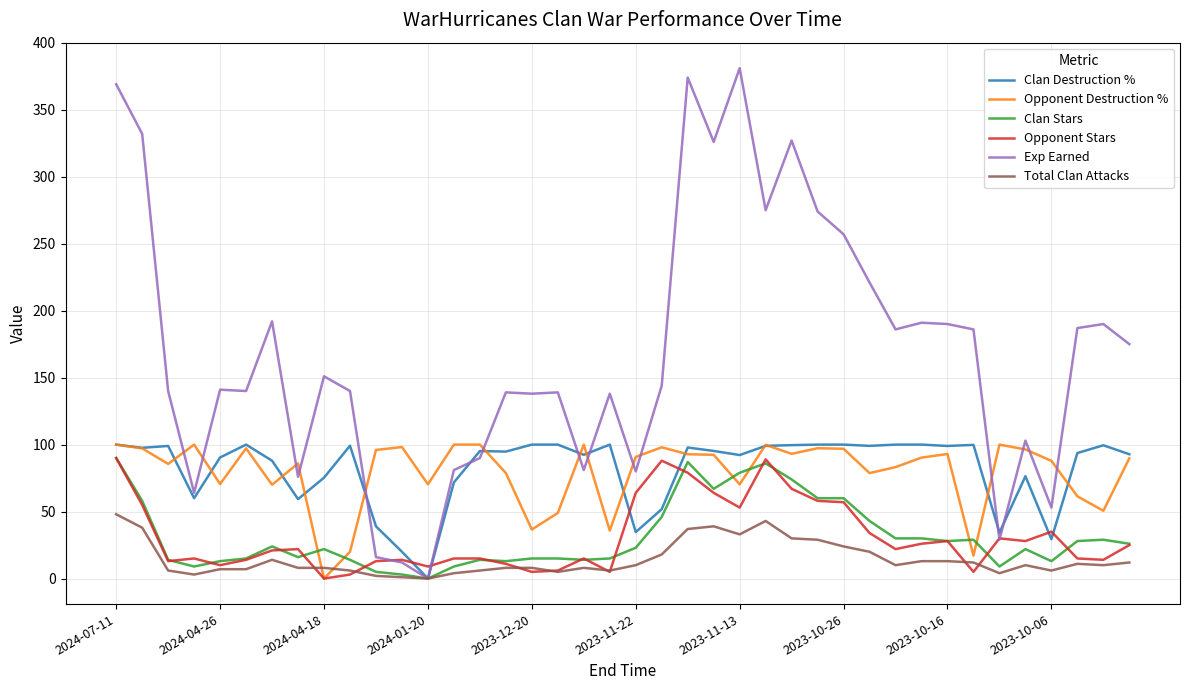

What is the maximum value for Total Clan Attacks?

48.0